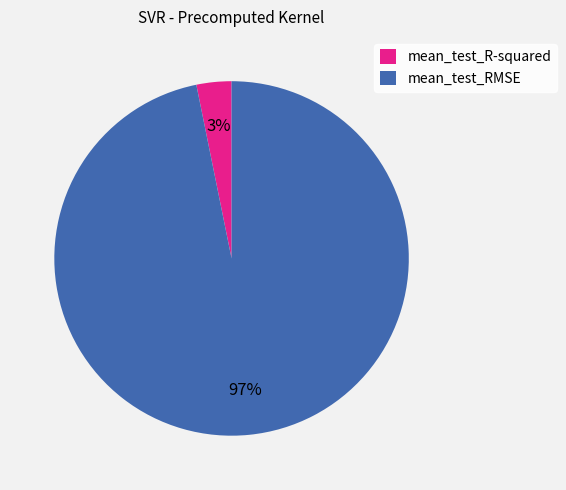

True or false: mean_test_RMSE accounts for 97% of the total.

True